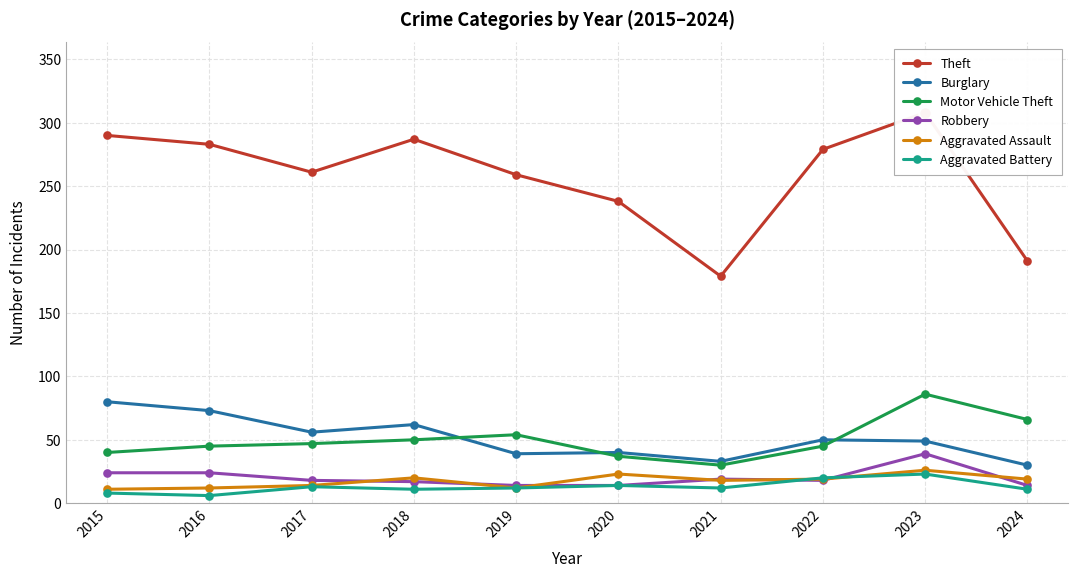

After their last crossing, which series has the higher values: Aggravated Battery or Aggravated Assault?

Aggravated Assault